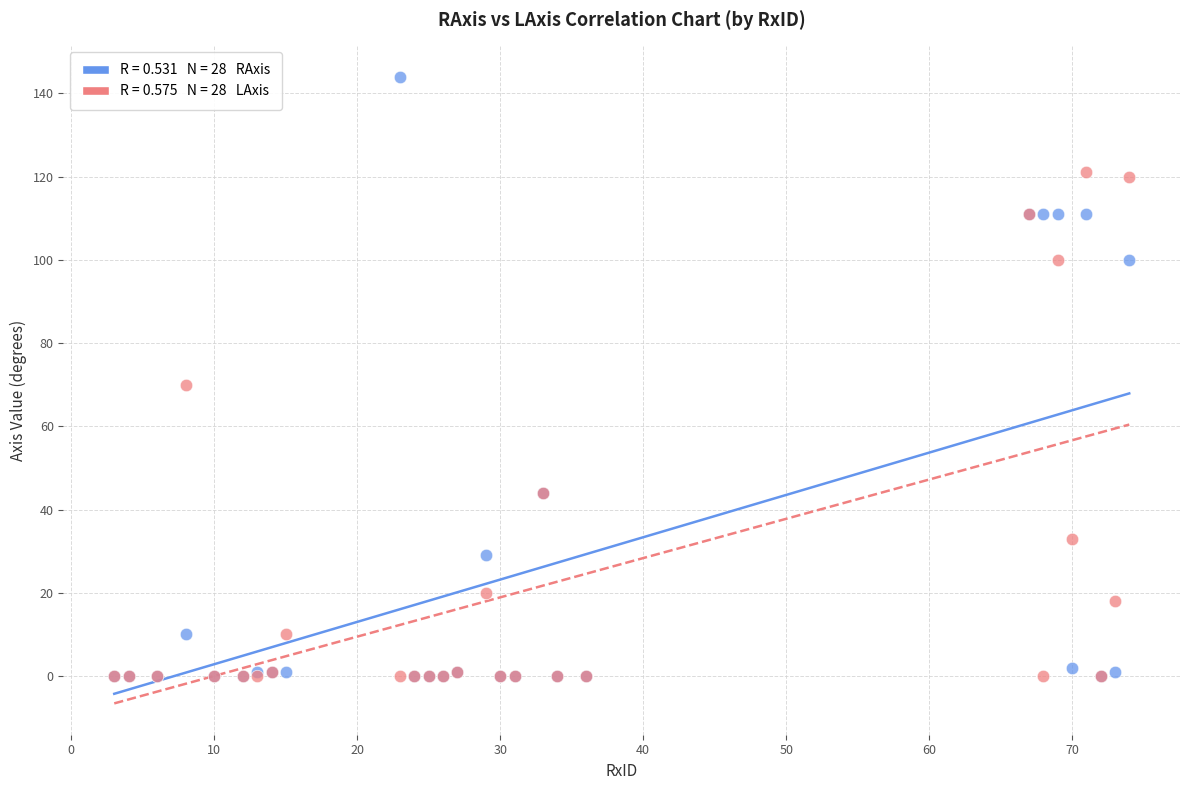

Across all series, what Y value is closest to 72?

70